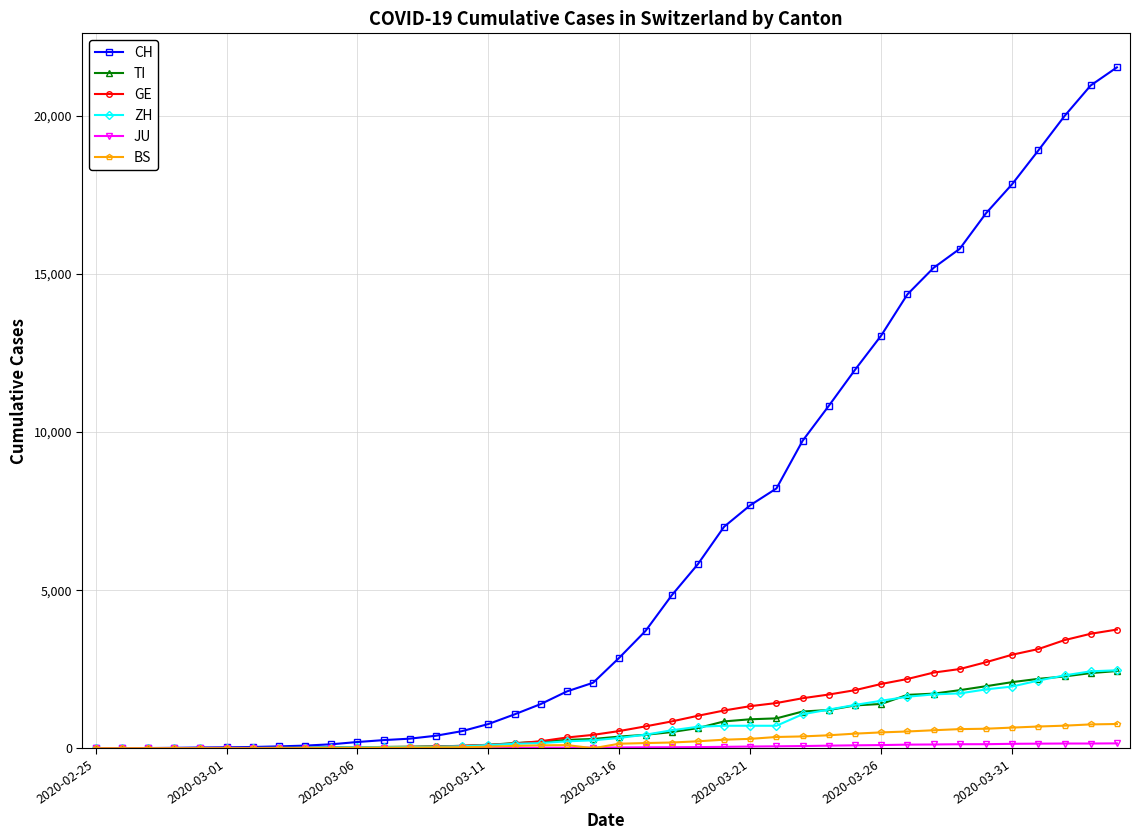

Does the chart display data point markers on the line(s)?

Yes